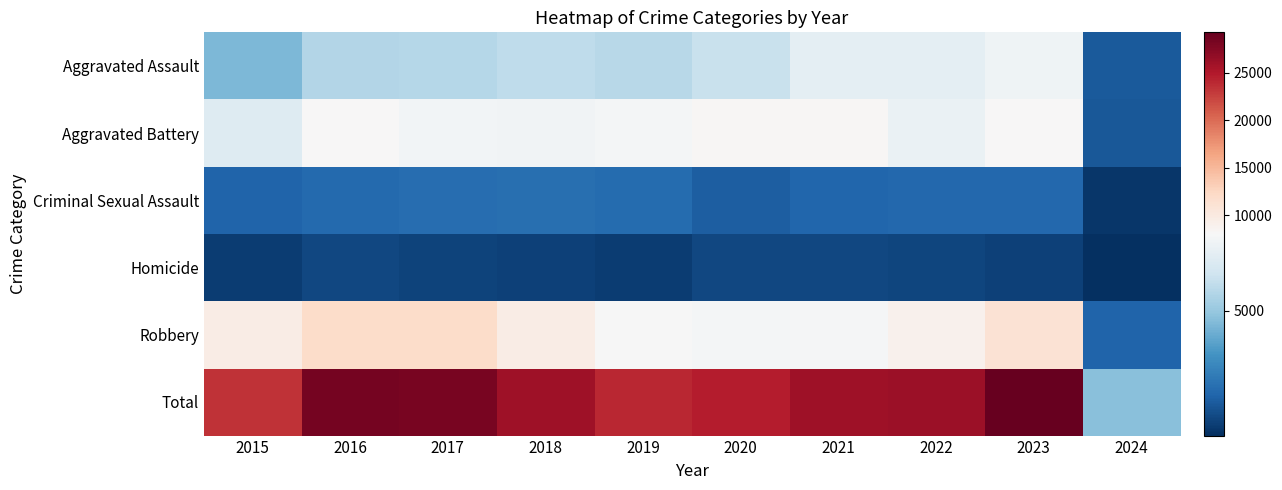

Reading left to right, what are all the values shown in this chart?

Aggravated Assault: 2015=4480	2016=5712	2017=5793	2018=6001	2019=5841	2020=6264	2021=7242	2022=7280	2023=7707	2024=1379
Aggravated Battery: 2015=7019	2016=8086	2017=7845	2018=7735	2019=7858	2020=8319	2021=8347	2022=7488	2023=8078	2024=1312
Criminal Sexual Assault: 2015=1691	2016=1845	2017=1968	2018=2024	2019=1907	2020=1480	2021=1720	2022=1787	2023=1792	2024=287
Homicide: 2015=496	2016=786	2017=672	2018=588	2019=499	2020=787	2021=804	2022=723	2023=625	2024=85
Robbery: 2015=9638	2016=11960	2017=11880	2018=9681	2019=7995	2020=7855	2021=7918	2022=8963	2023=11060	2024=1673
Total: 2015=23324	2016=28389	2017=28158	2018=26029	2019=24100	2020=24705	2021=26031	2022=26241	2023=29262	2024=4736